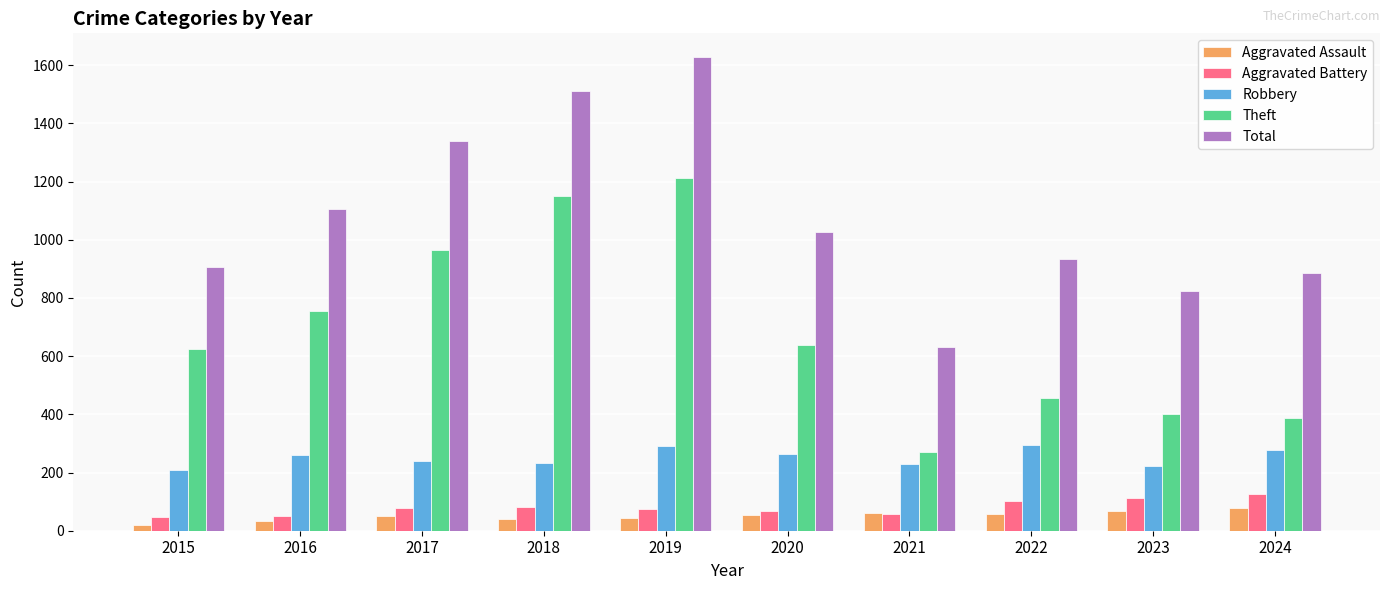

Which series has the widest spread of values?

Total